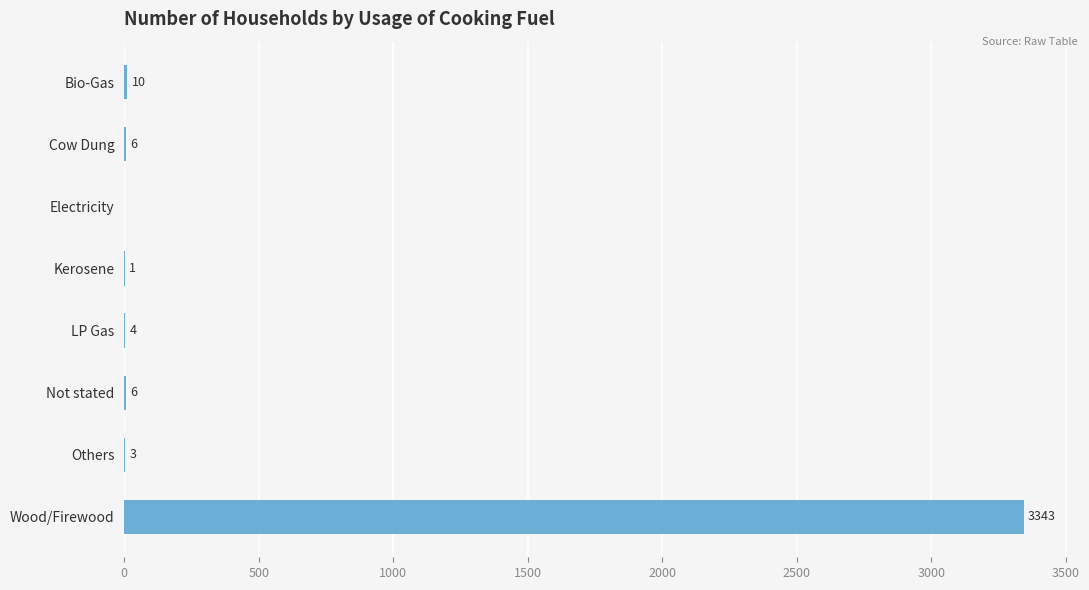

What is the ratio of the value at Wood/Firewood to the value at Not stated?

557.2